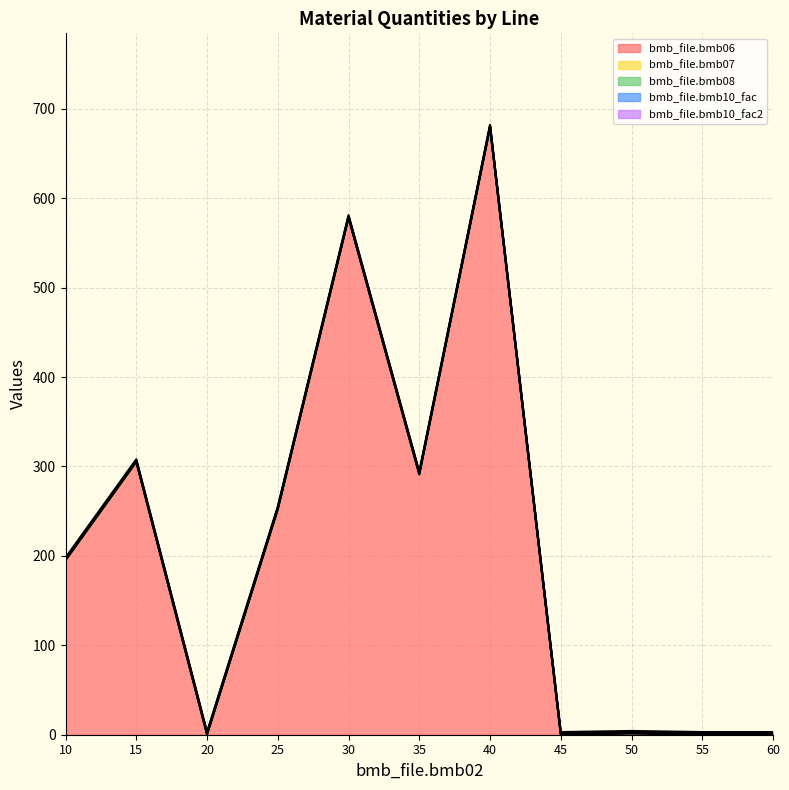

Where do bmb_file.bmb06 and bmb_file.bmb10_fac first cross each other?

15 and 20